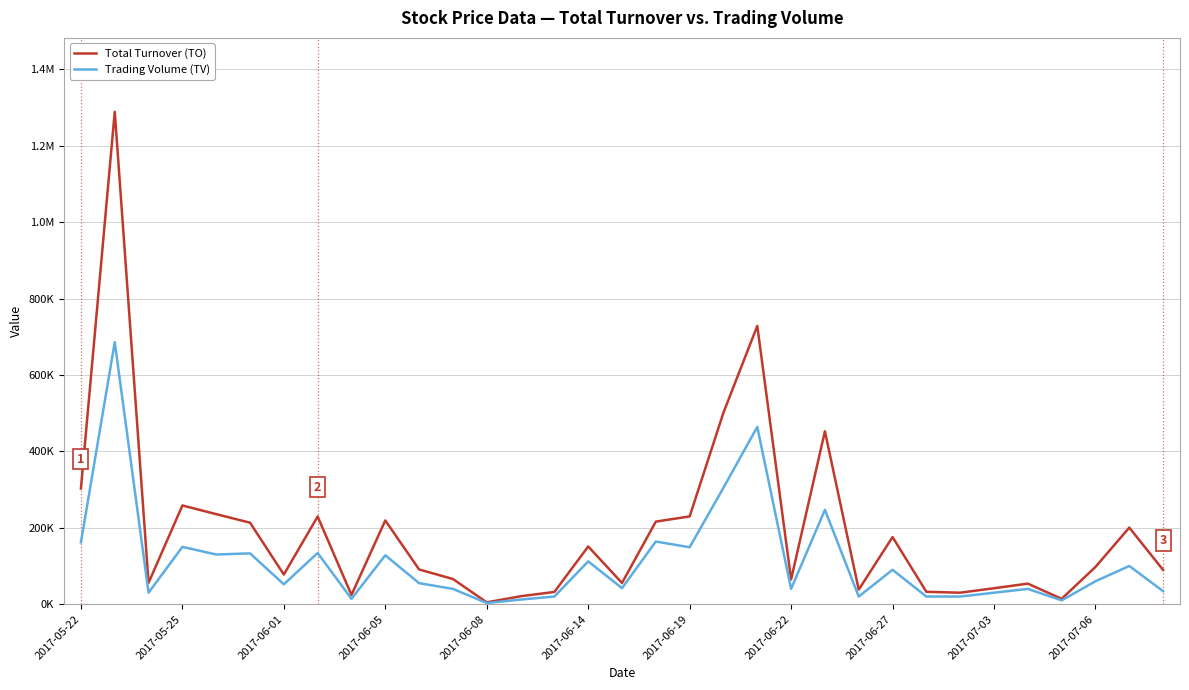

Does the chart have visible grid lines?

Yes